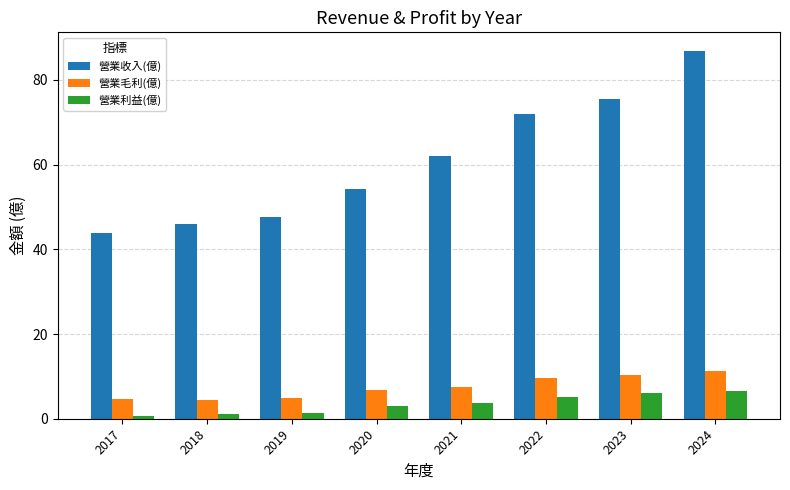

What is the value of the 營業利益(億) bar at the 3rd from the left?

1.4